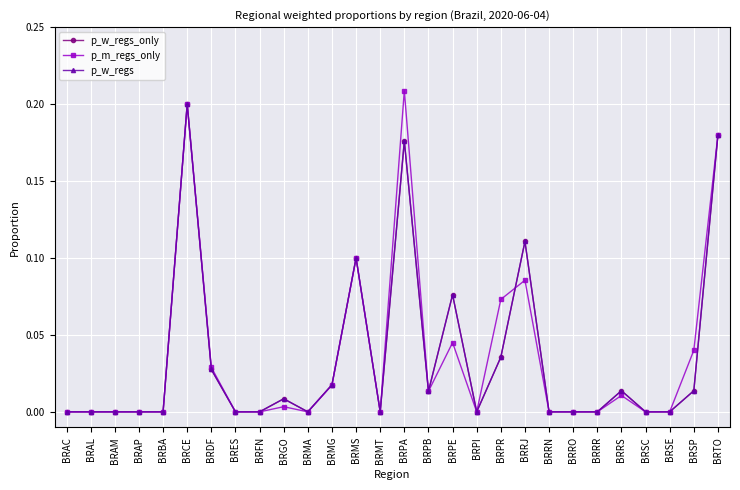

At BRPB, list the series in order from largest to smallest.

p_w_regs_only, p_m_regs_only, p_w_regs